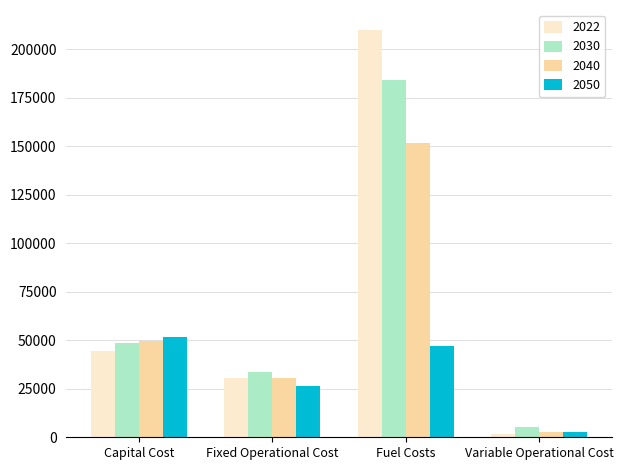

Which series has the largest total across all categories?

2022